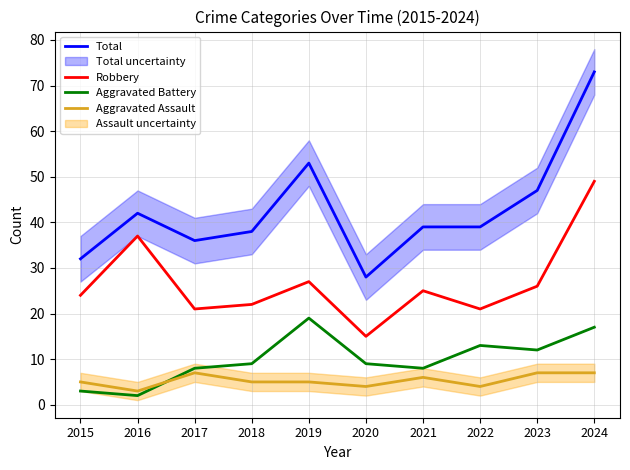

How many times do Aggravated Assault and Aggravated Battery cross each other?

1